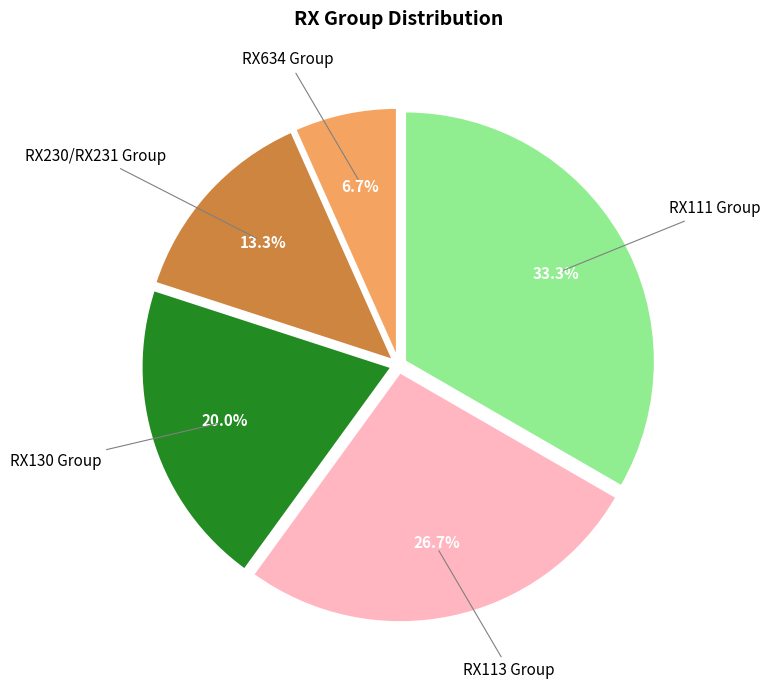

To the nearest percent, what percentage of the pie is RX130 Group?

20%